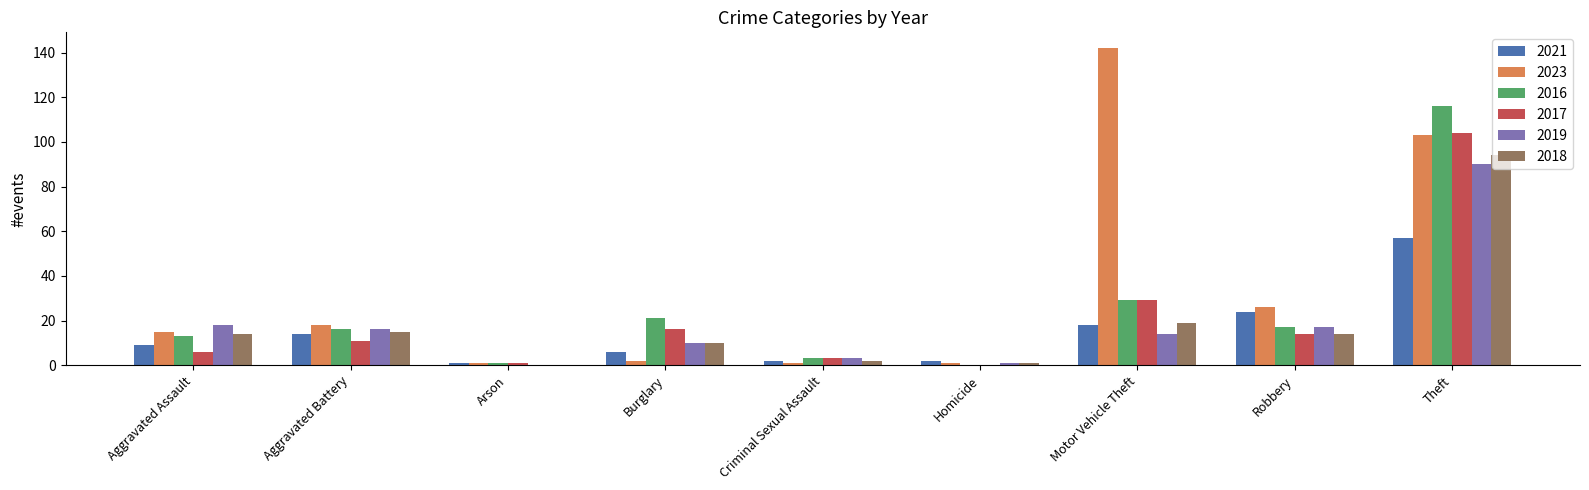

How many groups of bars are there?

9